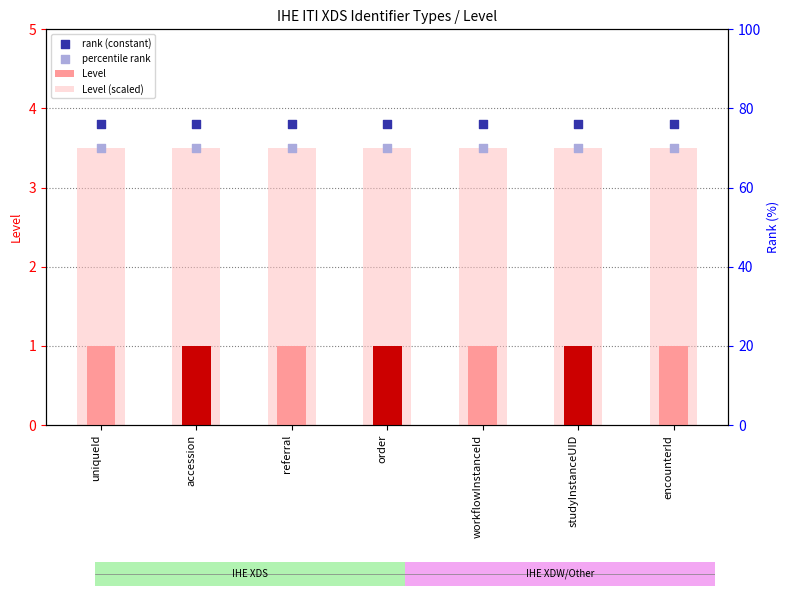

Which series has the largest Y range (max minus min)?

Level